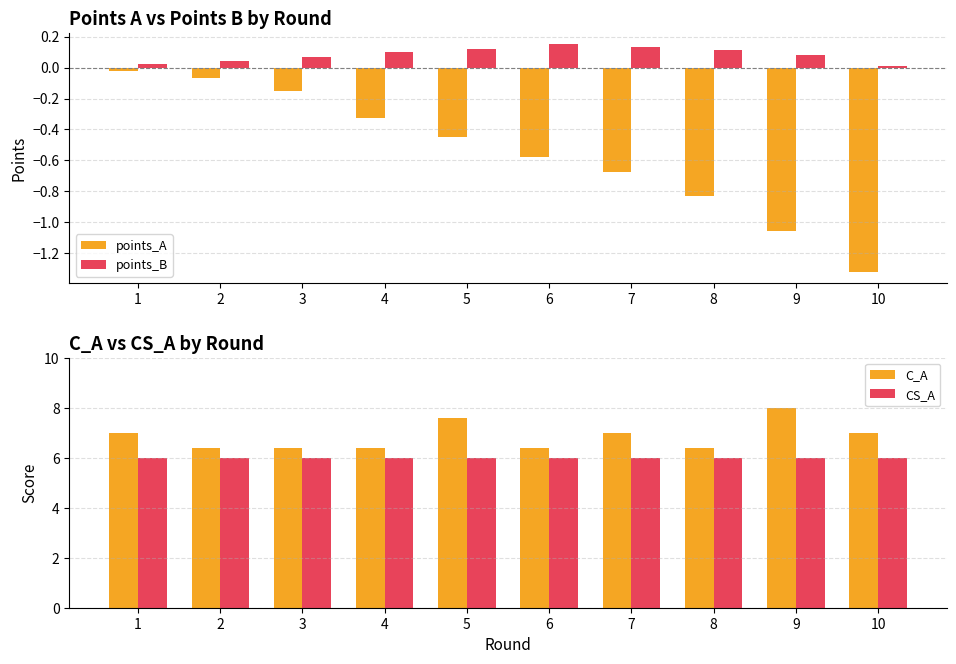

What is the difference between the maximum and minimum values in the C_A series?

1.6